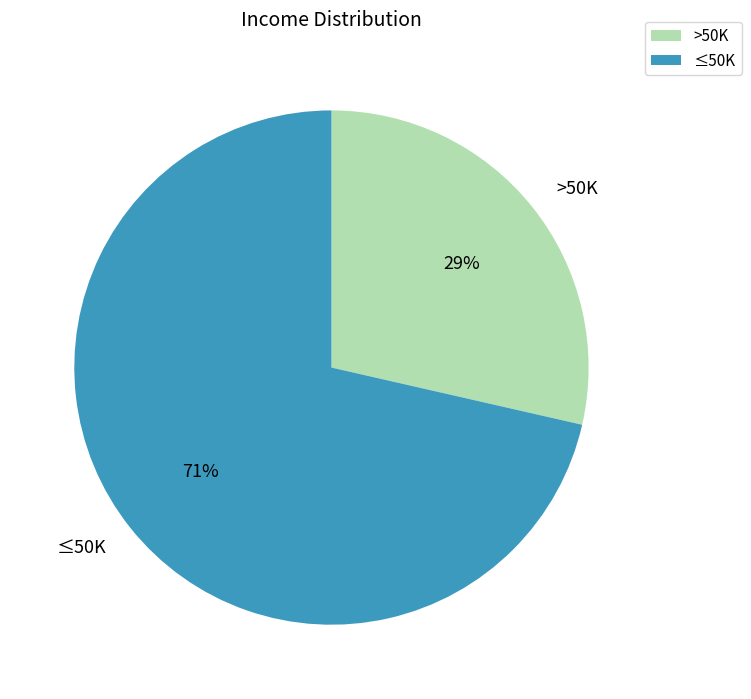

To the nearest percent, what percentage of the pie is ≤50K?

71%